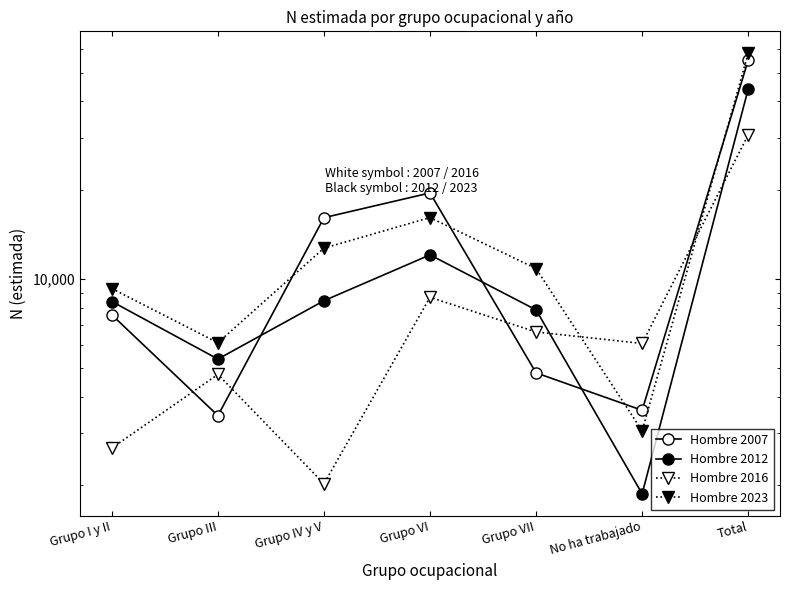

True or false: Hombre 2012 has a value of 44012 at Total.

True